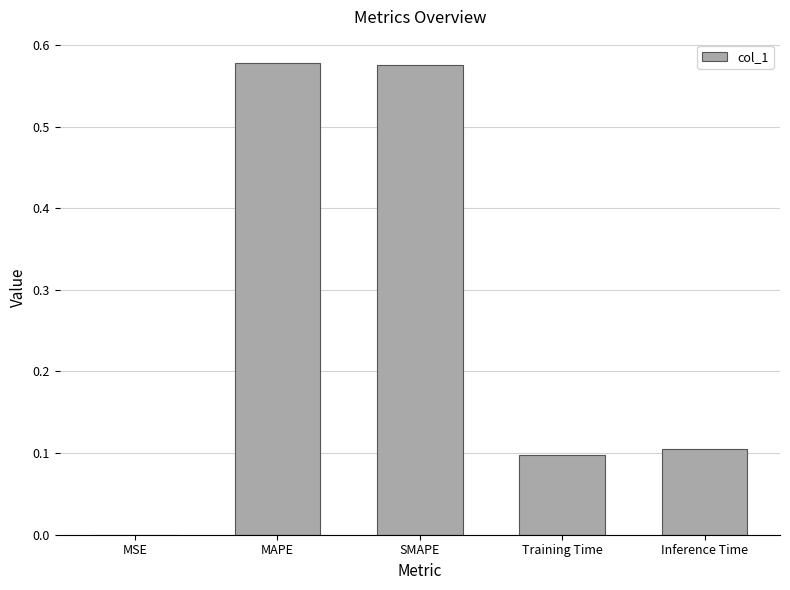

The value at Training Time is 0.0. True or false?

False